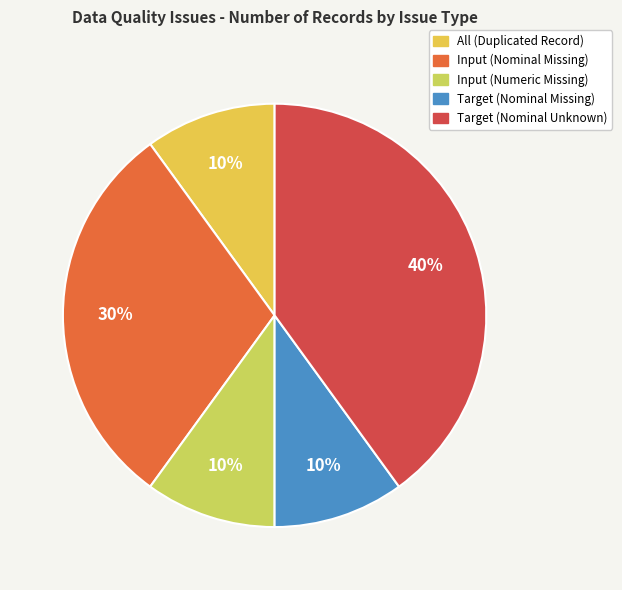

Count the number of slices in the pie.

5